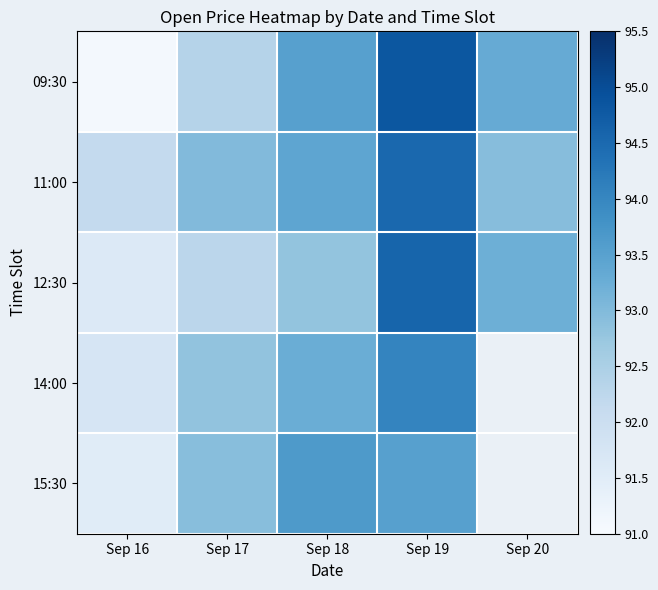

Count the number of categories in the chart.

5